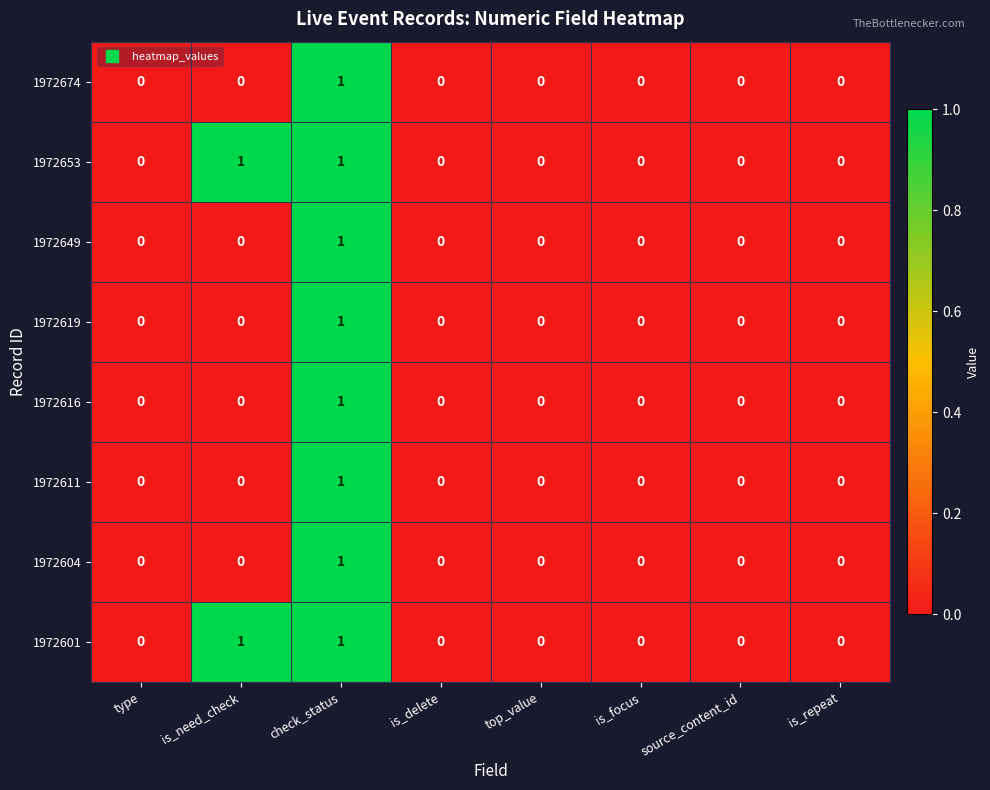

At which category is the sum across all series the highest?

check_status